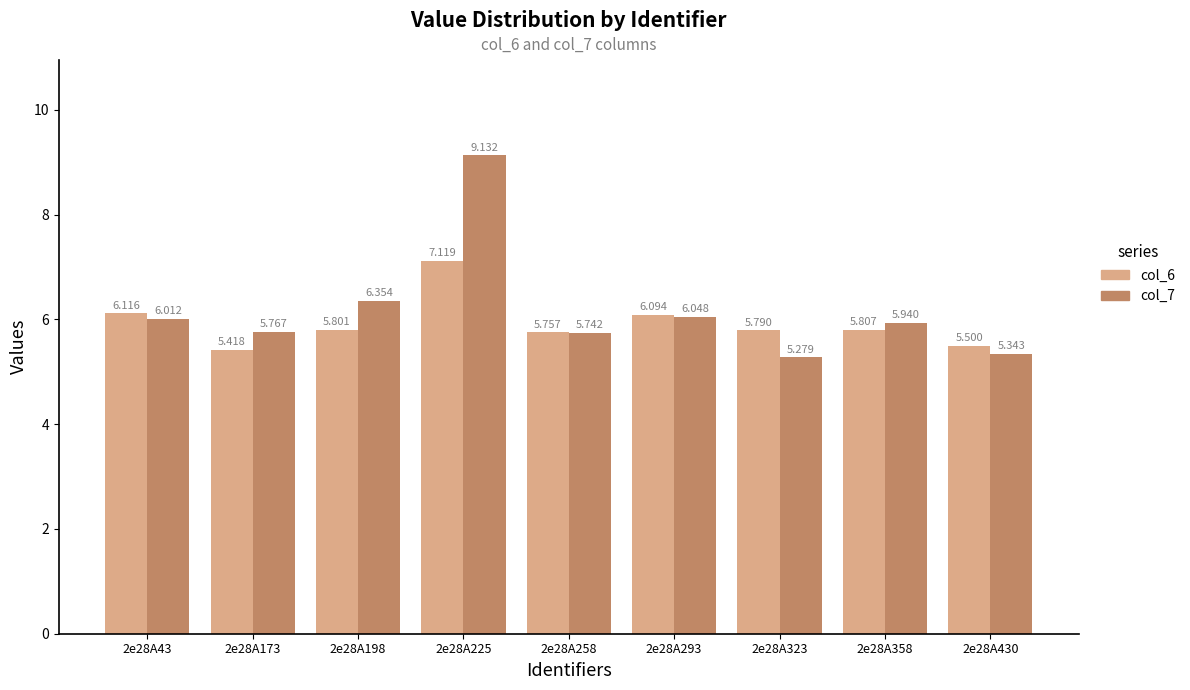

The value of col_7 at 2e28A358 is 2.6. True or false?

False